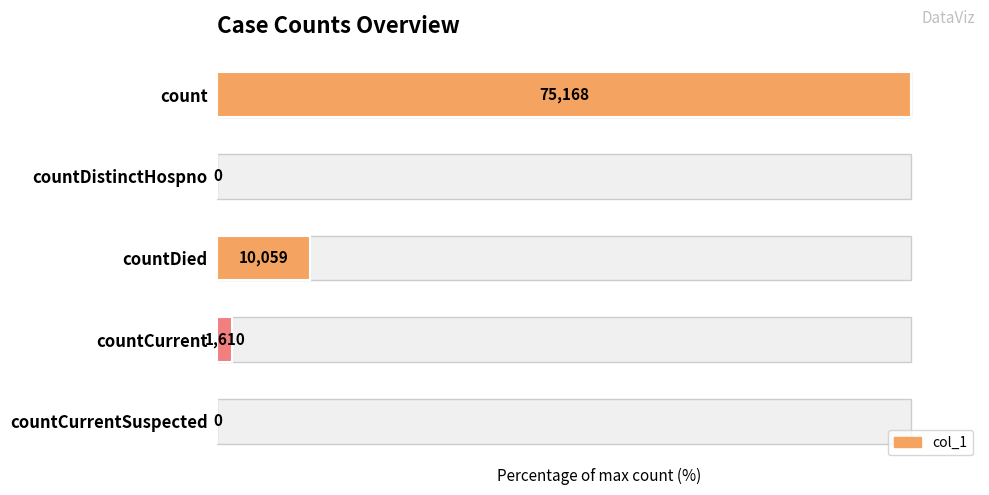

List the labels in order of value, largest first.

count, countDied, countCurrent, countDistinctHospno, countCurrentSuspected